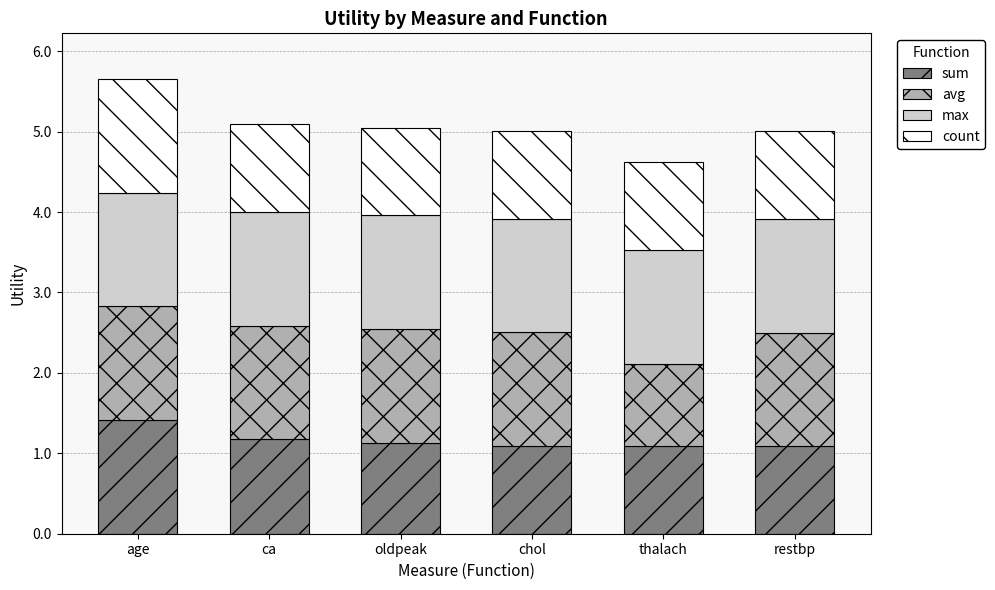

How many bars are there in total?

6